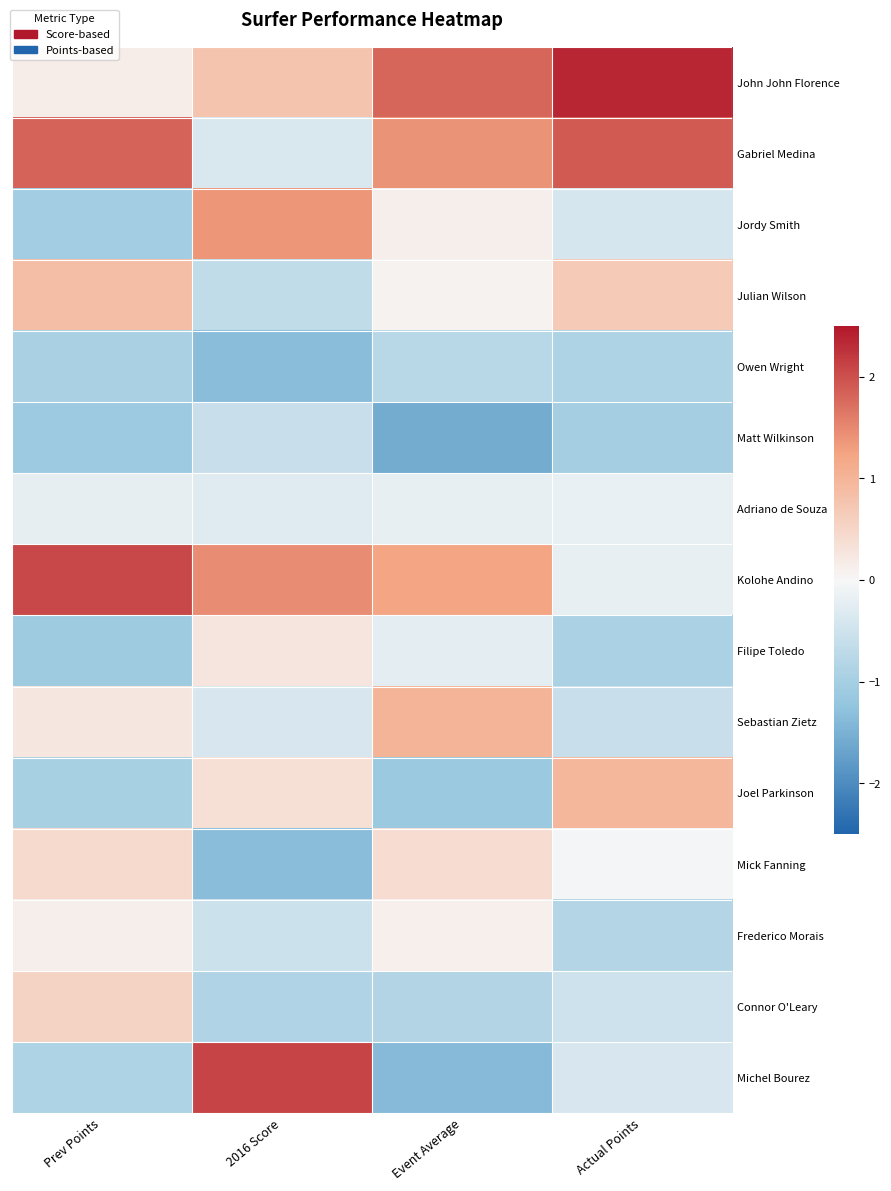

How many categories are shown in the chart?

4